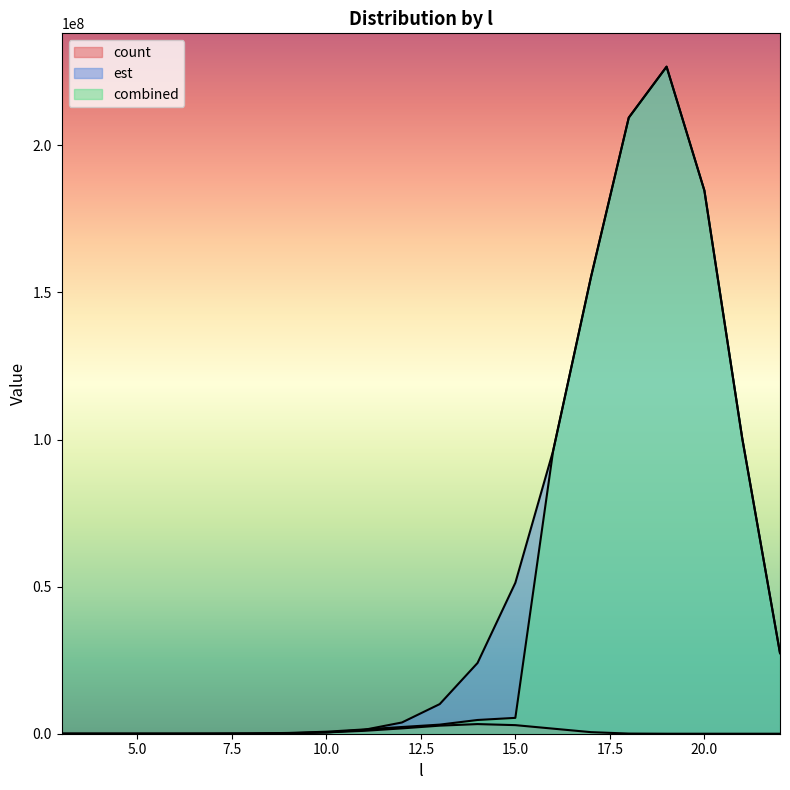

What is the difference between the maximum and second lowest values in the est series?

226745471.8